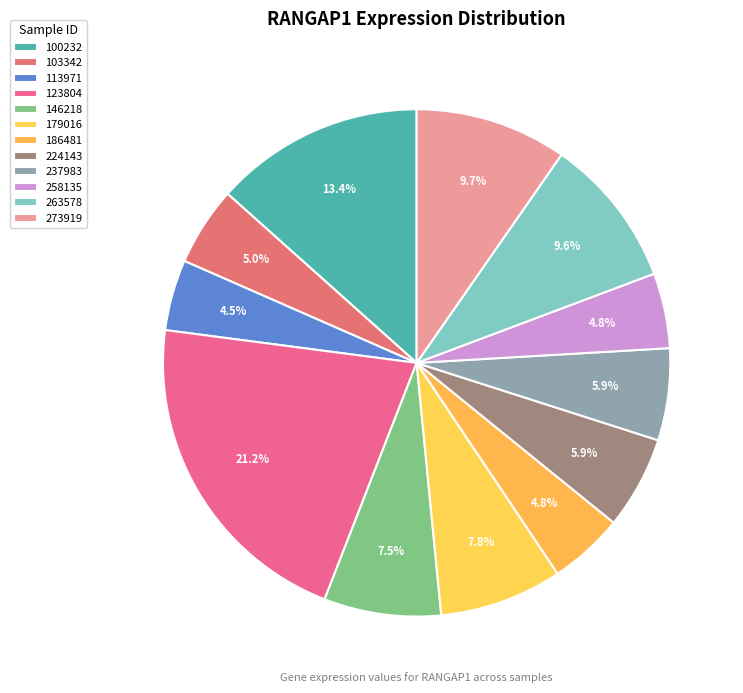

How many slices are in this pie chart?

12